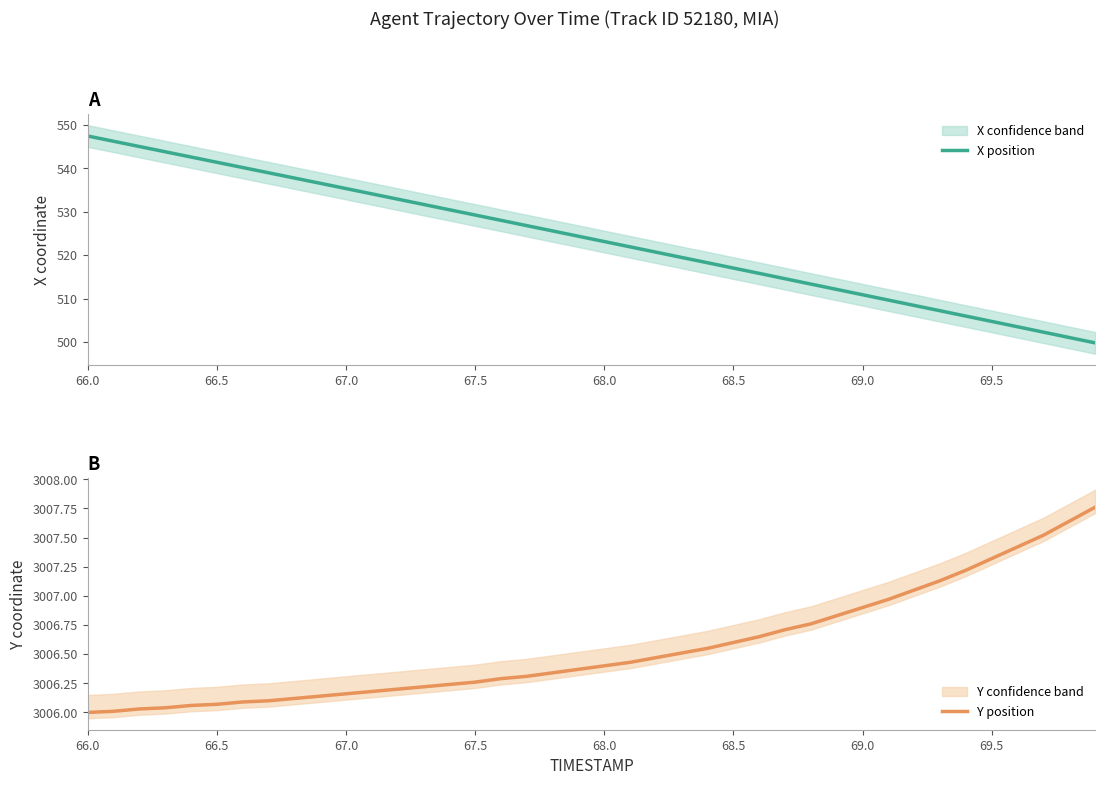

Does the chart display data point markers on the line(s)?

No